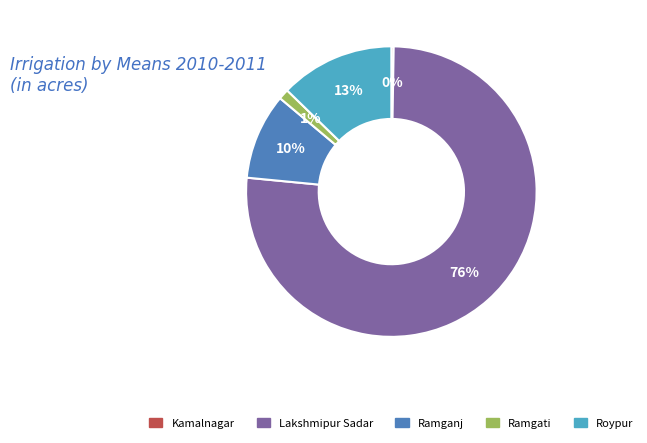

To the nearest percent, what is the difference between the Ramgati and Roypur slice percentages?

12%